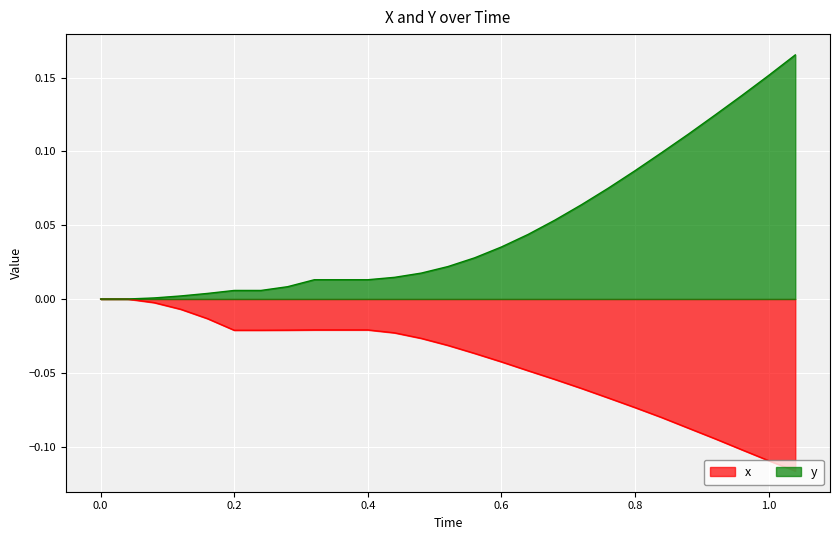

Reading left to right, extract all data points from this chart.

x: 0.0	0.0	-0.0	-0.0	-0.0	-0.0	-0.0	-0.0	-0.0	-0.0	-0.0	-0.0	-0.0	-0.0	-0.0	-0.0	-0.0	-0.1	-0.1	-0.1	-0.1	-0.1	-0.1	-0.1	-0.1	-0.1	-0.1
y: 0.0	0.0	0.0	0.0	0.0	0.0	0.0	0.0	0.0	0.0	0.0	0.0	0.0	0.0	0.0	0.0	0.0	0.1	0.1	0.1	0.1	0.1	0.1	0.1	0.1	0.2	0.2